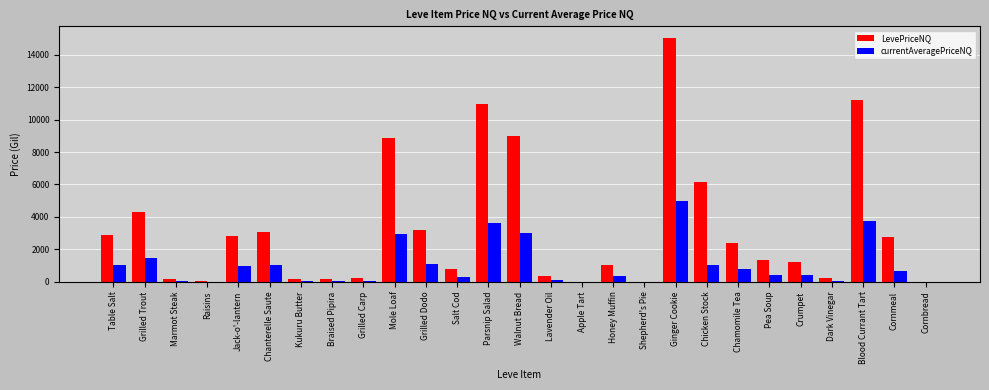

What is the sum of the LevePriceNQ values at Jack-o'-lantern and Shepherd's Pie?

2850.0